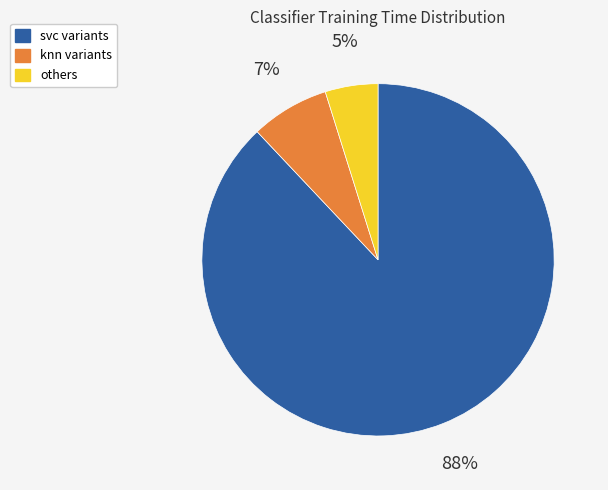

How many segments does this pie chart have?

3